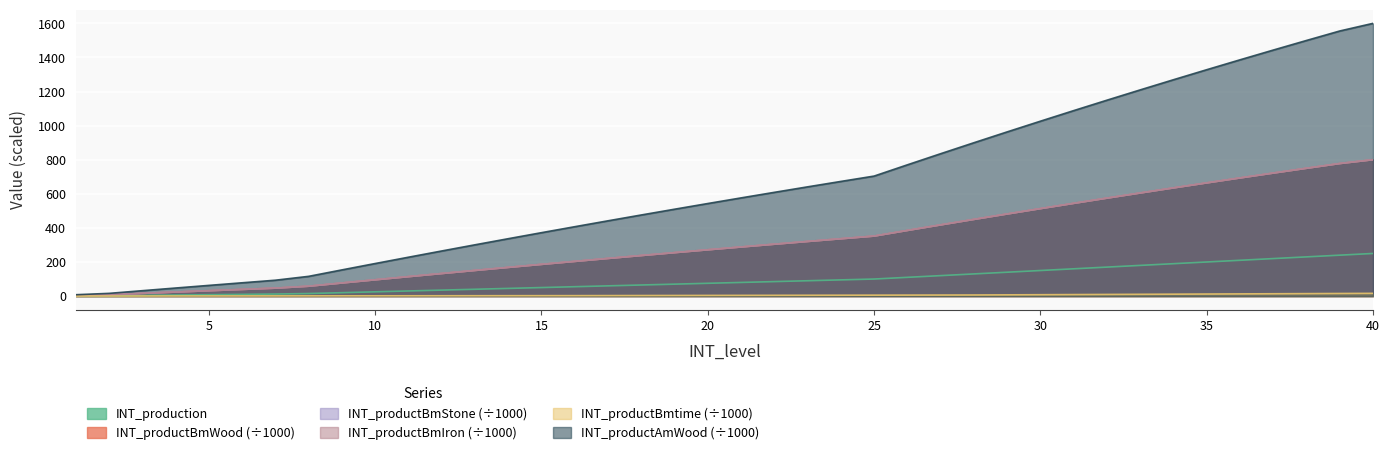

Reading right to left, extract all data points from this chart.

INT_production: 40=250.0	39=240.0	38=230.0	37=220.0	36=210.0	35=200.0	34=190.0	33=180.0	32=170.0	31=160.0	30=150.0	29=140.0	28=130.0	27=120.0	26=110.0	25=100.0	24=95.0	23=90.0	22=85.0	21=80.0	20=75.0	19=70.0	18=65.0	17=60.0	16=55.0	15=50.0	14=45.0	13=40.0	12=35.0	11=30.0	10=25.0	9=20.0	8=15.0	7=12.0	6=10.0	5=8.0	4=6.0	3=4.0	2=2.0	1=1.0
INT_productBmWood: 40=800.0	39=777.6	38=749.8	37=721.6	36=693.0	35=664.0	34=634.6	33=604.8	32=574.6	31=544.0	30=513.0	29=481.6	28=449.8	27=417.6	26=385.0	25=352.0	24=336.3	23=320.4	22=304.3	21=288.0	20=271.5	19=254.8	18=237.9	17=220.8	16=203.5	15=186.0	14=168.3	13=150.4	12=132.3	11=114.0	10=95.5	9=76.8	8=57.9	7=46.6	6=39.0	5=31.4	4=23.6	3=15.8	2=8.0	1=4.0
INT_productBmStone: 40=800.0	39=777.6	38=749.8	37=721.6	36=693.0	35=664.0	34=634.6	33=604.8	32=574.6	31=544.0	30=513.0	29=481.6	28=449.8	27=417.6	26=385.0	25=352.0	24=336.3	23=320.4	22=304.3	21=288.0	20=271.5	19=254.8	18=237.9	17=220.8	16=203.5	15=186.0	14=168.3	13=150.4	12=132.3	11=114.0	10=95.5	9=76.8	8=57.9	7=46.6	6=39.0	5=31.4	4=23.6	3=15.8	2=8.0	1=4.0
INT_productBmIron: 40=800.0	39=777.6	38=749.8	37=721.6	36=693.0	35=664.0	34=634.6	33=604.8	32=574.6	31=544.0	30=513.0	29=481.6	28=449.8	27=417.6	26=385.0	25=352.0	24=336.3	23=320.4	22=304.3	21=288.0	20=271.5	19=254.8	18=237.9	17=220.8	16=203.5	15=186.0	14=168.3	13=150.4	12=132.3	11=114.0	10=95.5	9=76.8	8=57.9	7=46.6	6=39.0	5=31.4	4=23.6	3=15.8	2=8.0	1=4.0
INT_productBmtime: 40=16.0	39=15.2	38=14.4	37=13.6	36=12.8	35=12.0	34=11.2	33=10.4	32=9.6	31=8.8	30=8.0	29=7.2	28=6.4	27=6.1	26=5.8	25=5.4	24=5.1	23=4.8	22=4.5	21=4.2	20=3.8	19=3.5	18=3.2	17=2.9	16=2.6	15=2.4	14=2.2	13=2.1	12=1.9	11=1.8	10=1.6	9=1.4	8=1.3	7=1.1	6=1.0	5=0.8	4=0.6	3=0.5	2=0.3	1=0.2
INT_productAmWood: 40=1600.0	39=1555.2	38=1499.6	37=1443.2	36=1386.0	35=1328.0	34=1269.2	33=1209.6	32=1149.2	31=1088.0	30=1026.0	29=963.2	28=899.6	27=835.2	26=770.0	25=704.0	24=672.6	23=640.8	22=608.6	21=576.0	20=543.0	19=509.6	18=475.8	17=441.6	16=407.0	15=372.0	14=336.6	13=300.8	12=264.6	11=228.0	10=191.0	9=153.6	8=115.8	7=93.1	6=78.0	5=62.7	4=47.3	3=31.7	2=15.9	1=8.0